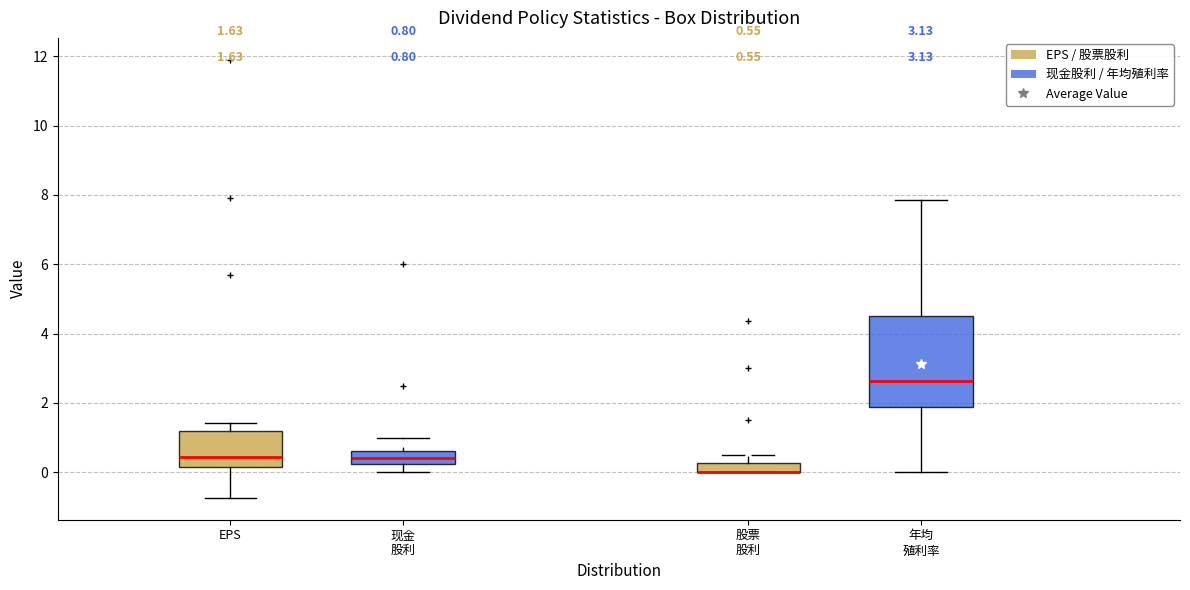

Which box is the tallest, from its lower edge to its upper edge?

年均 殖利率